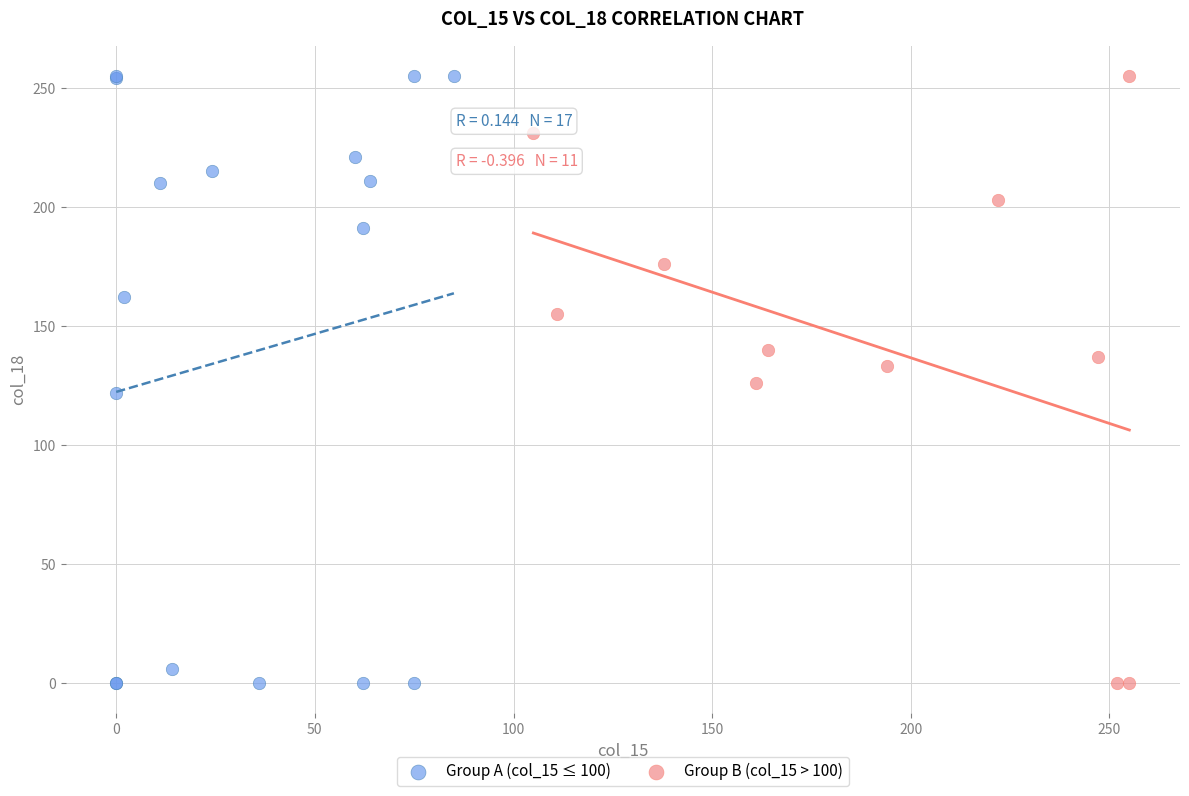

Which series has the largest Y range (max minus min)?

Group A (col_15 ≤ 100)